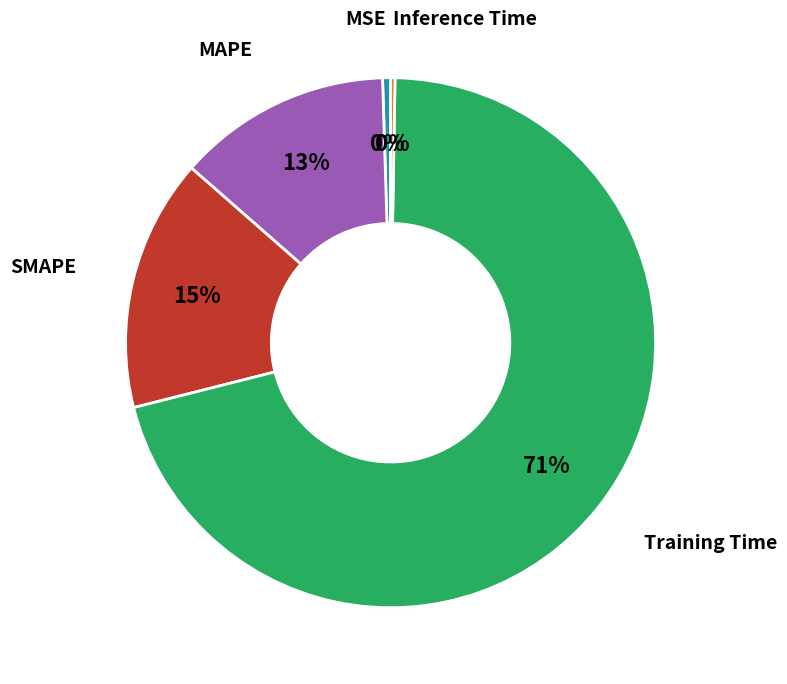

Is there a majority slice in this chart?

Yes